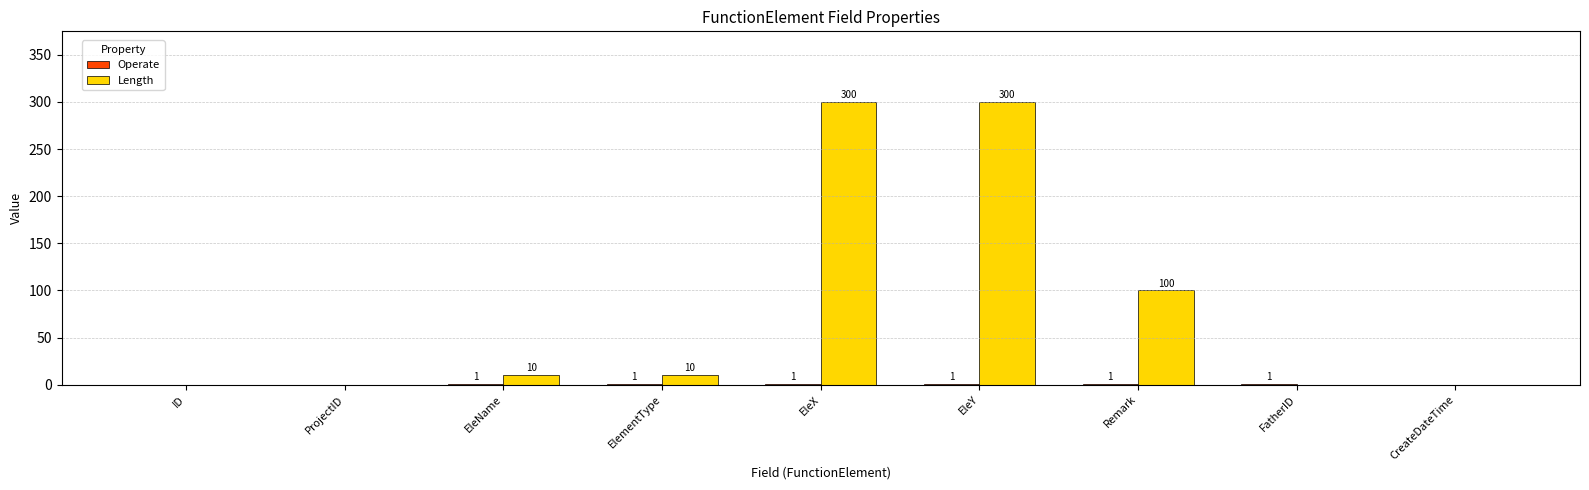

What is the total value across all series at EleX?

301